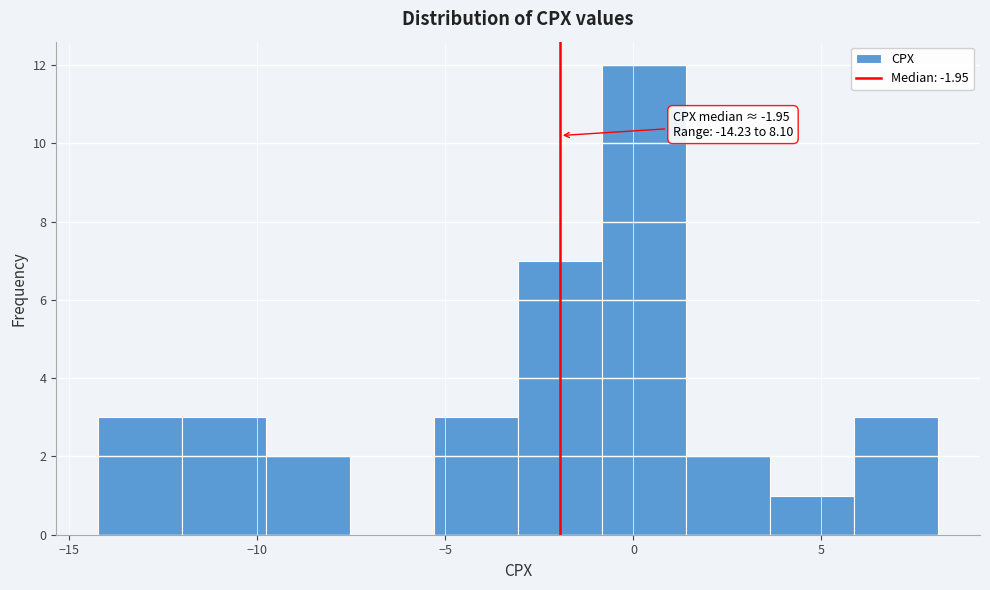

Which range on the x-axis has the tallest bar?

-1.0 to 1.5